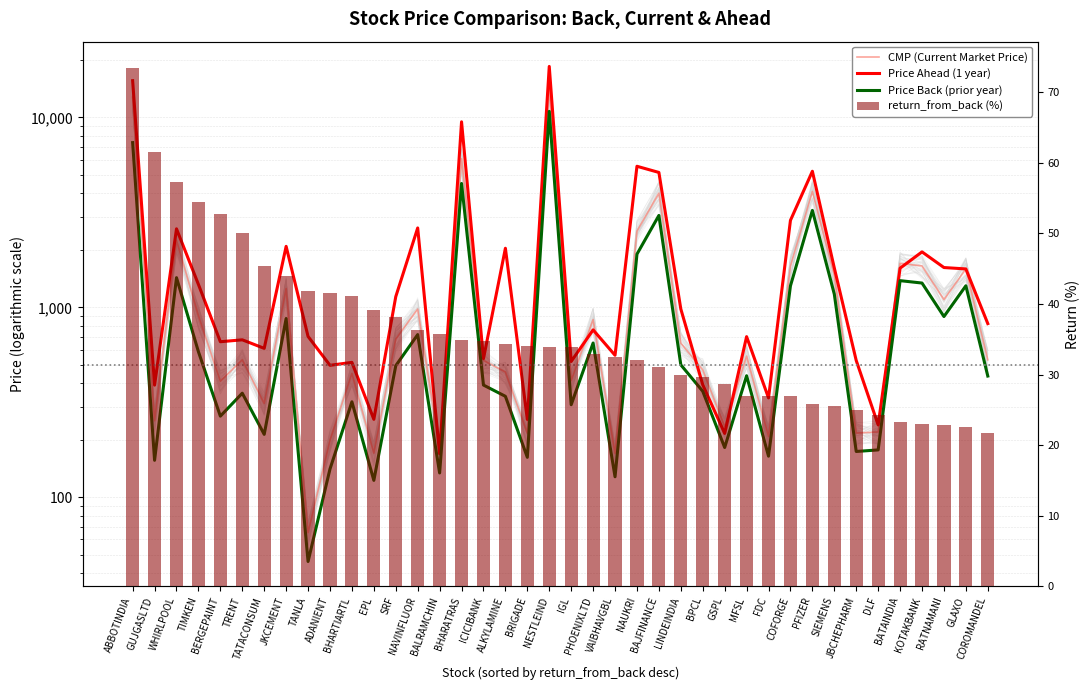

The return_from_back (%) series shows 12.2 at COFORGE. True or false?

False